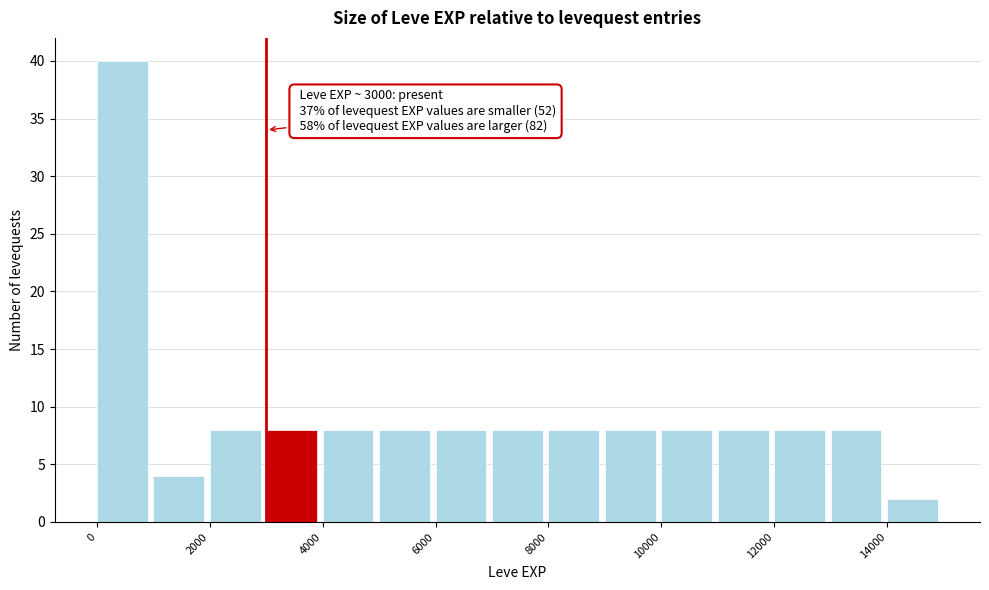

Which range on the x-axis has the tallest bar?

0 to 1000